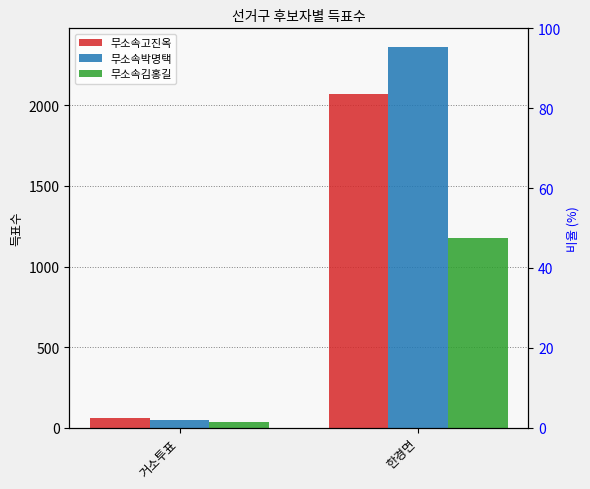

True or false: 무소속김홍길 has a value of 1742 at 한경면.

False